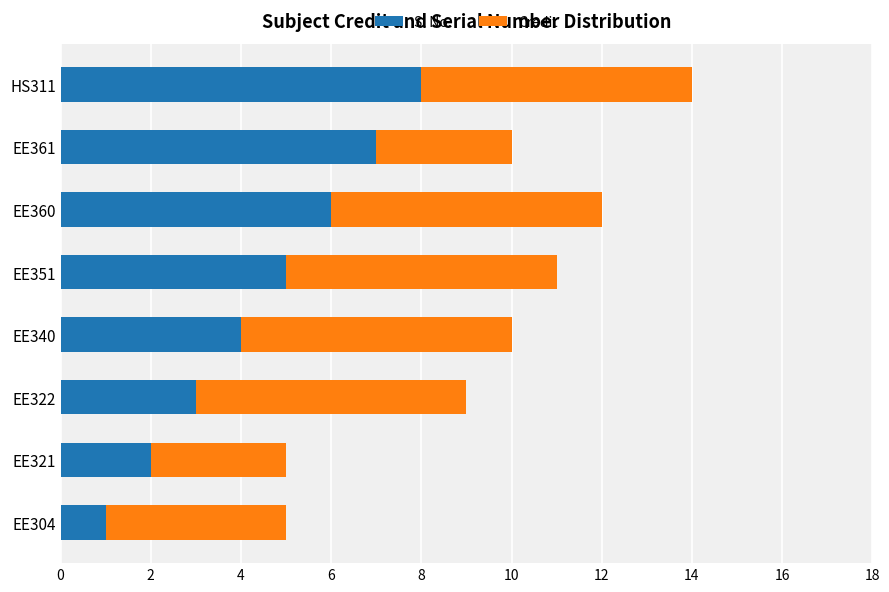

True or false: Sl No. has a value of 1 at EE321.

False